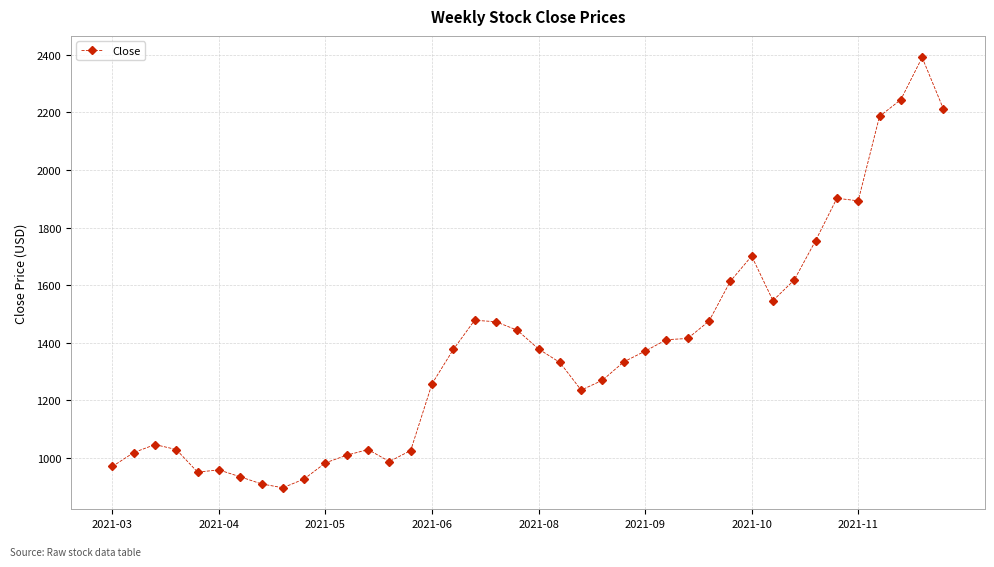

What is the average value?

1374.1